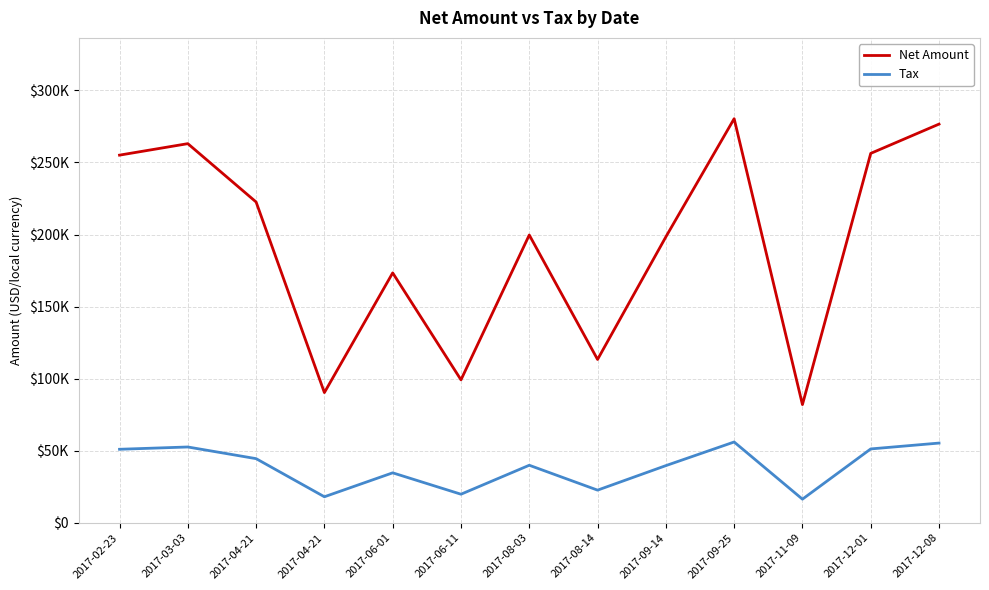

Where is the first local maximum for Tax?

2017-03-03